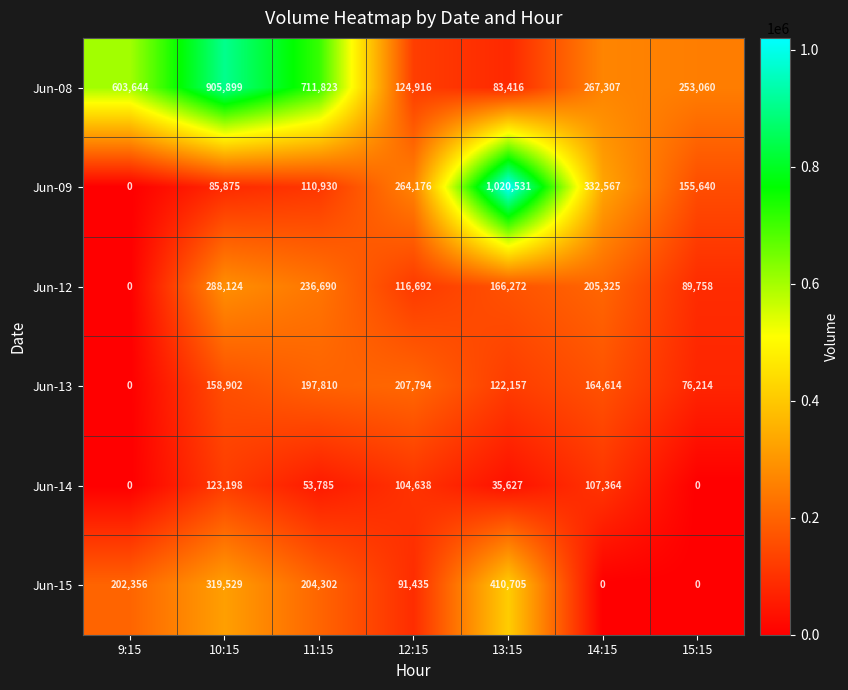

At which label is Jun-08 closest to 494657?

9:15